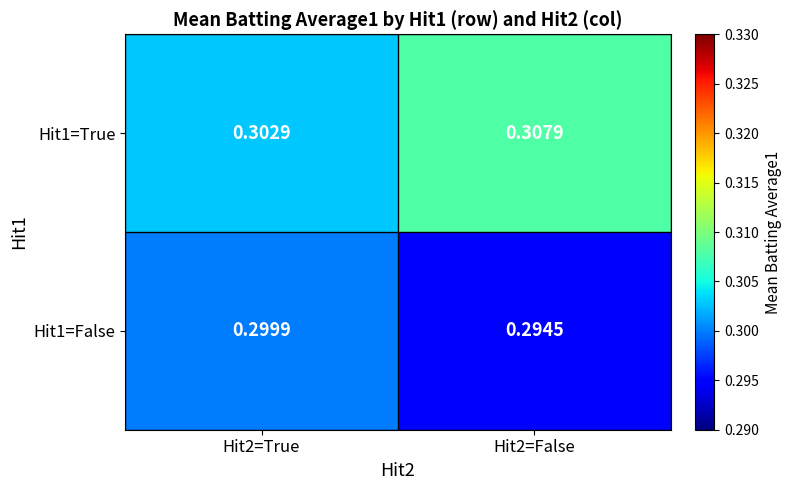

Is the value of Hit1=True at Hit2=True greater than the value of Hit1=False at Hit2=False?

Yes